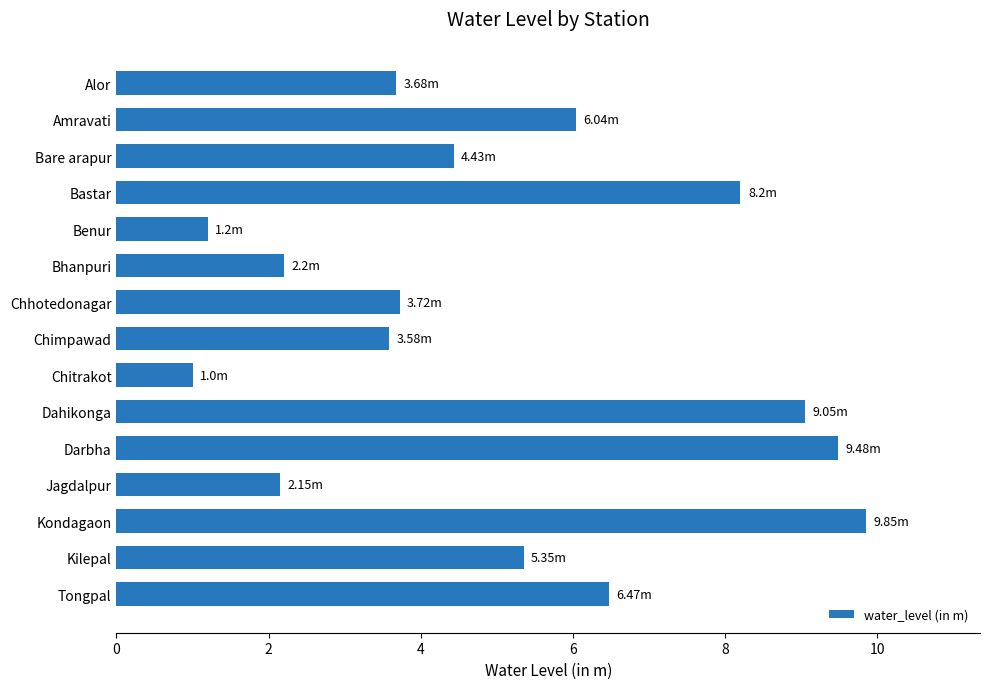

What is the ratio of the value at Tongpal to the value at Bhanpuri?

2.9